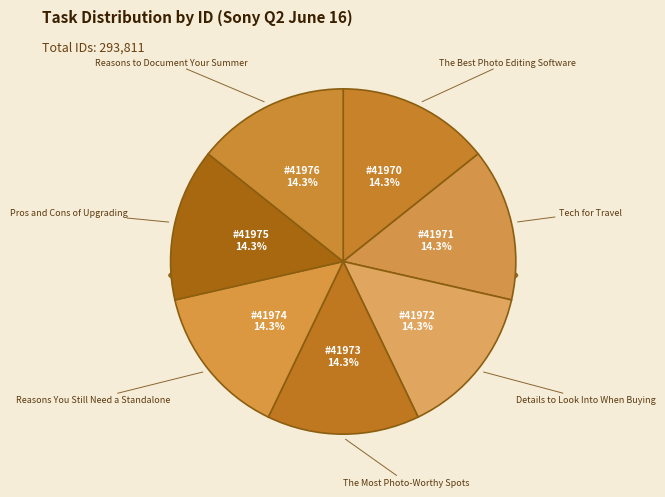

Approximately how many times larger is the value at 41976 - Reasons to Document Your Summer compared to 41973 - The Most Photo-Worthy Spots?

1.0